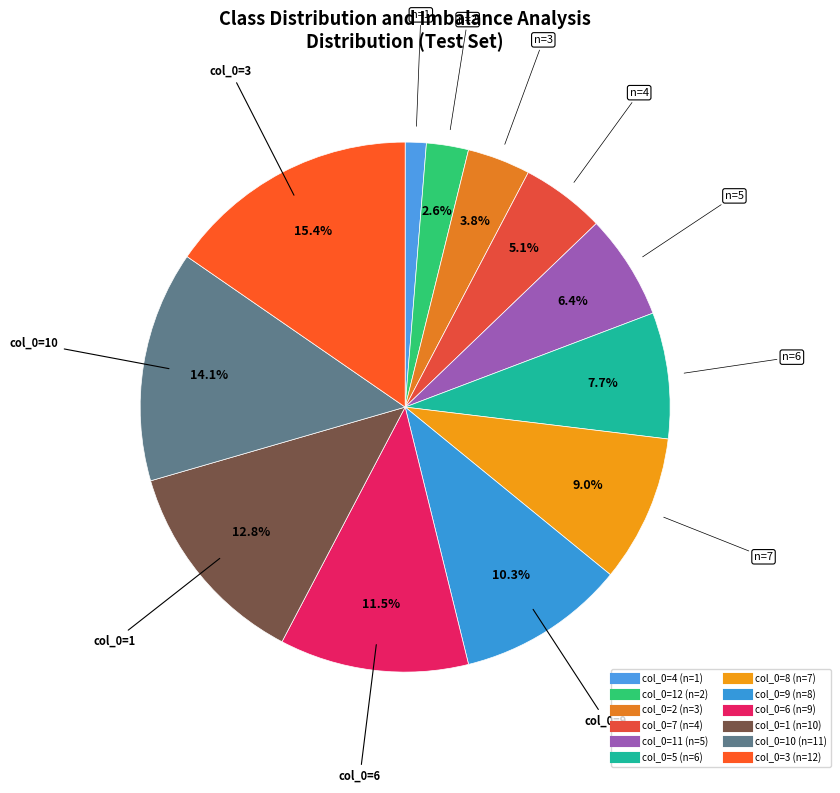

How many segments does this pie chart have?

12